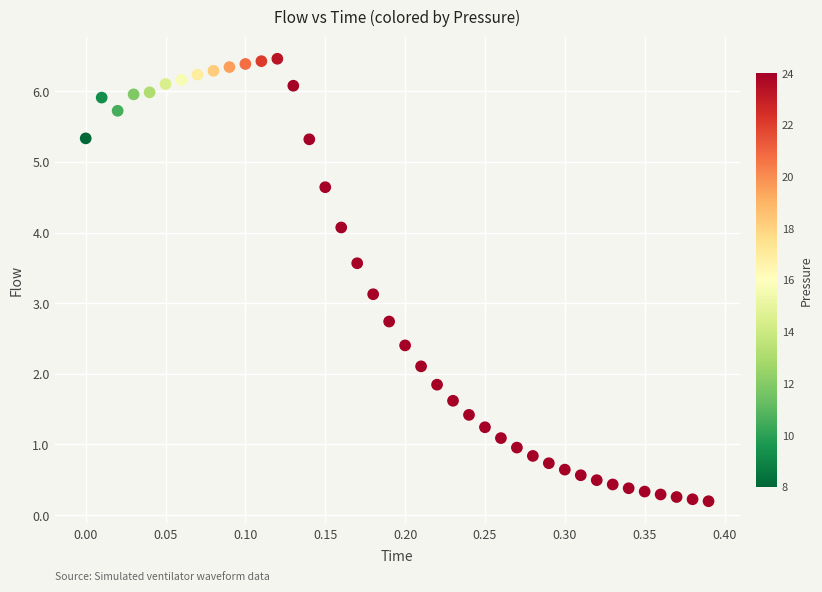

What is the range of Y values (max minus min)?

6.3